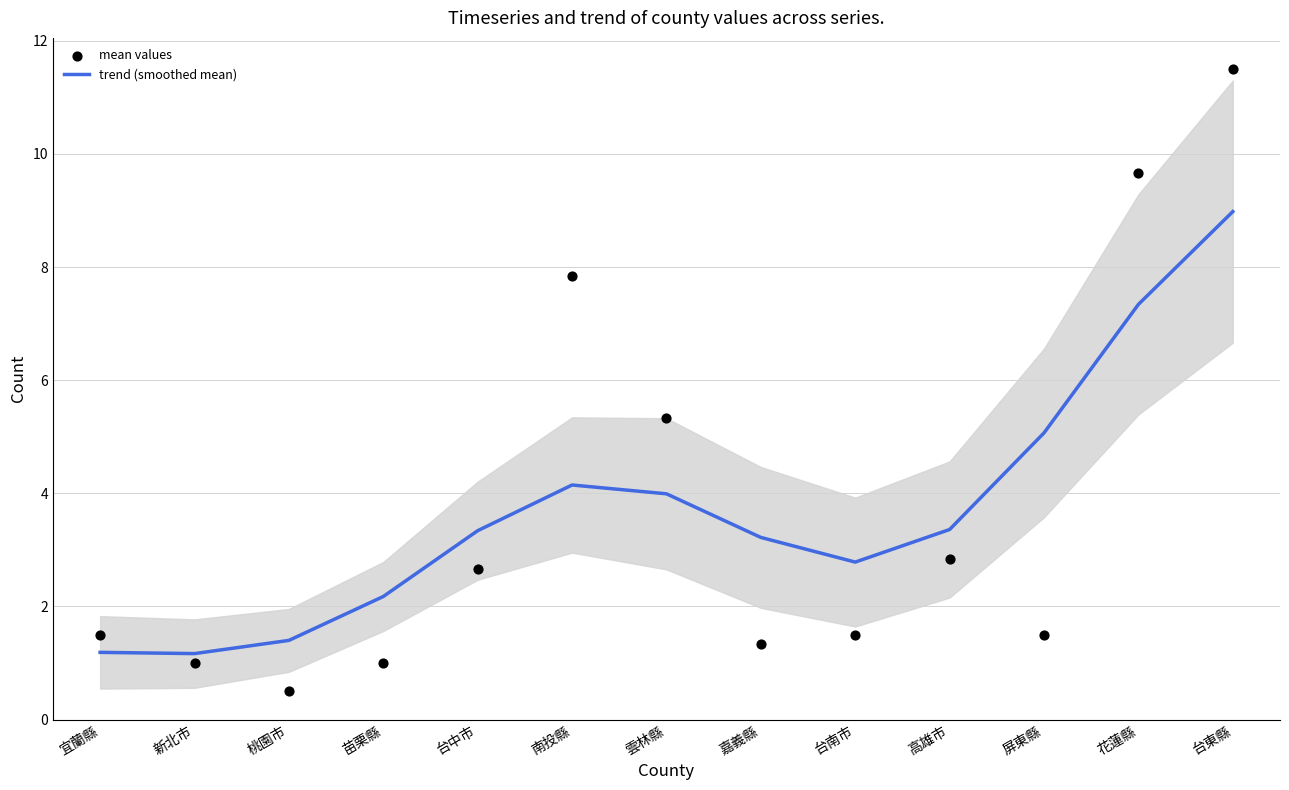

At how many categories does at least one series exceed 4?

5